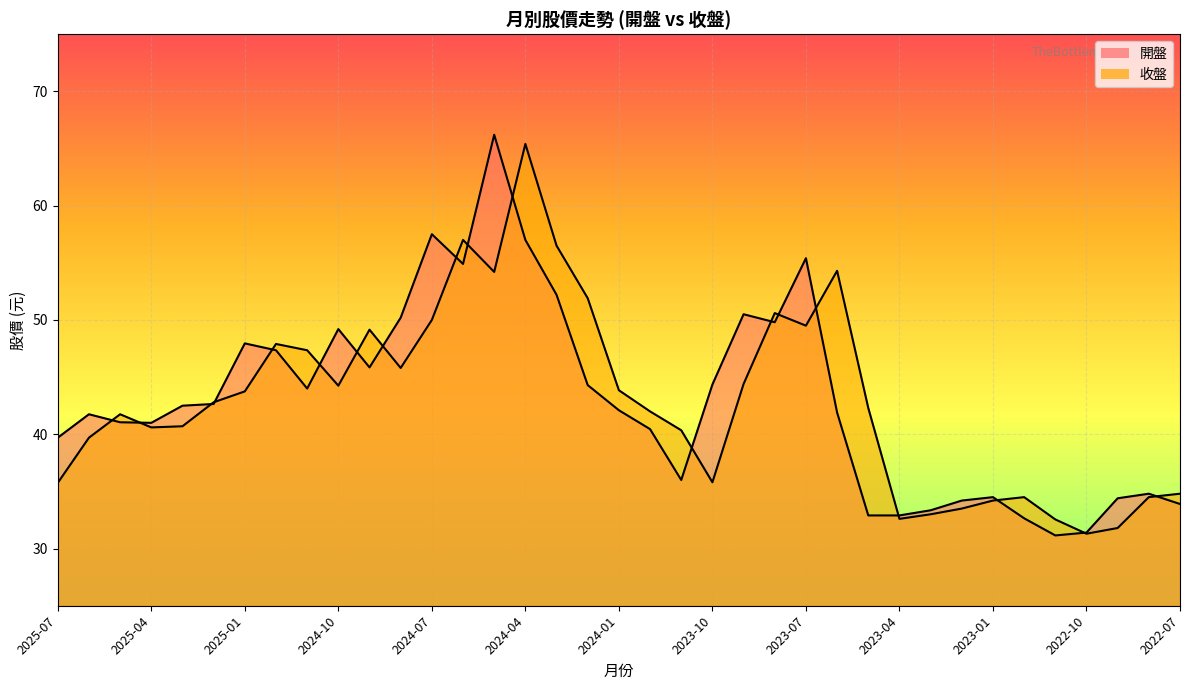

List the labels in order of 開盤 value, largest first.

2024-05, 2024-07, 2024-04, 2023-07, 2024-06, 2024-03, 2023-09, 2024-08, 2023-08, 2024-10, 2025-01, 2024-12, 2024-09, 2023-10, 2024-02, 2024-11, 2025-02, 2025-03, 2024-01, 2023-06, 2025-06, 2025-05, 2025-04, 2023-12, 2025-07, 2023-11, 2022-08, 2023-01, 2022-09, 2023-02, 2022-07, 2023-03, 2023-05, 2023-04, 2022-12, 2022-10, 2022-11